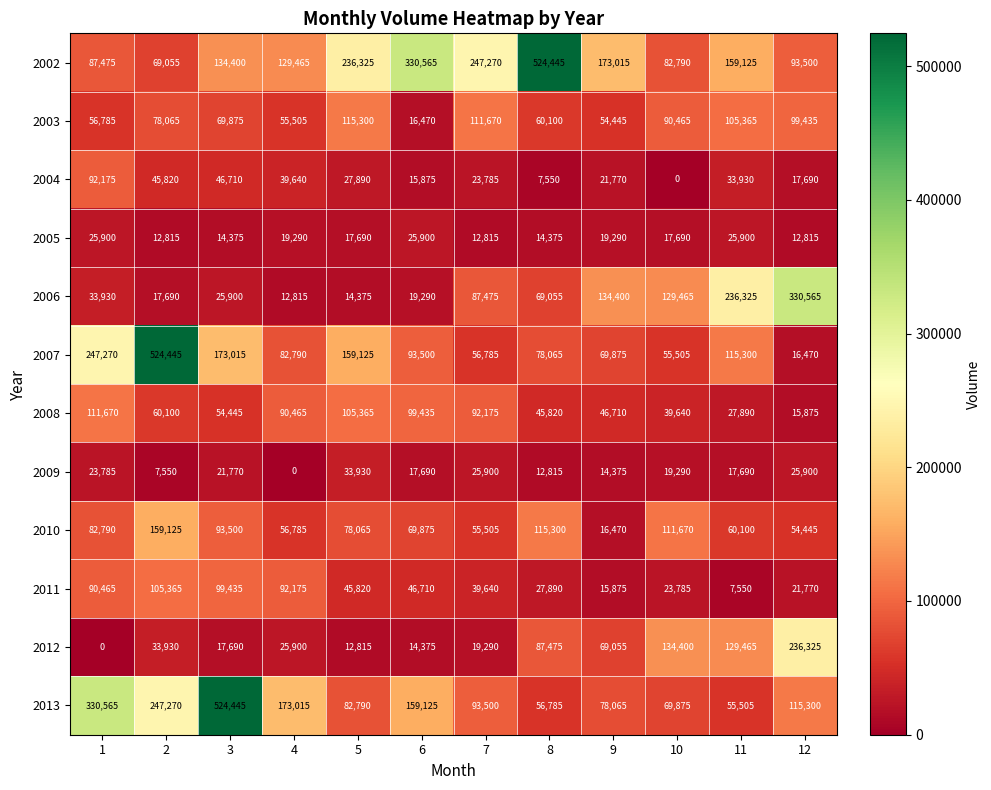

At which category is the sum across all series the highest?

2